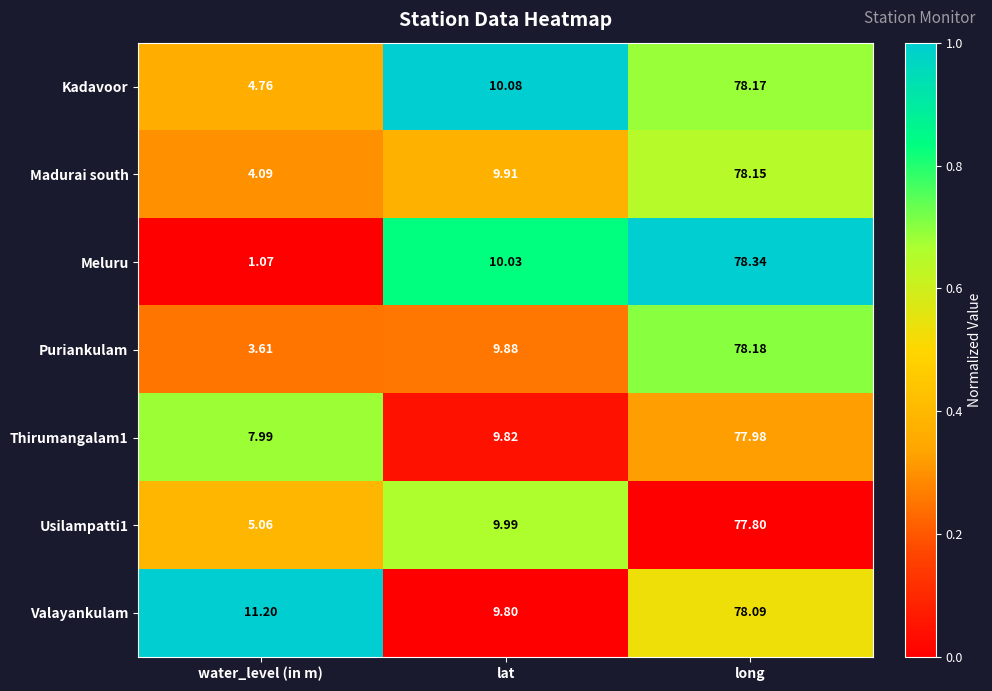

At which label does Valayankulam first exceed 11?

water_level (in m)